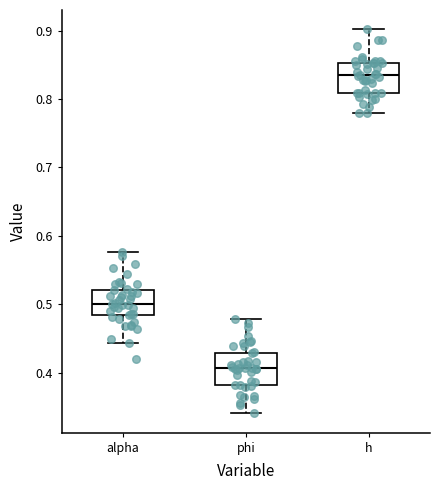

Reading left to right, read every box against the y-axis: the position of its median line, the range the box covers, and the ends of its whiskers. The values are not printed on the chart, so give them approximately, as read against the axis.

alpha: median 0.50, box 0.48 to 0.52, whiskers 0.44 to 0.58
phi: median 0.41, box 0.38 to 0.43, whiskers 0.34 to 0.48
h: median 0.83, box 0.81 to 0.85, whiskers 0.78 to 0.90